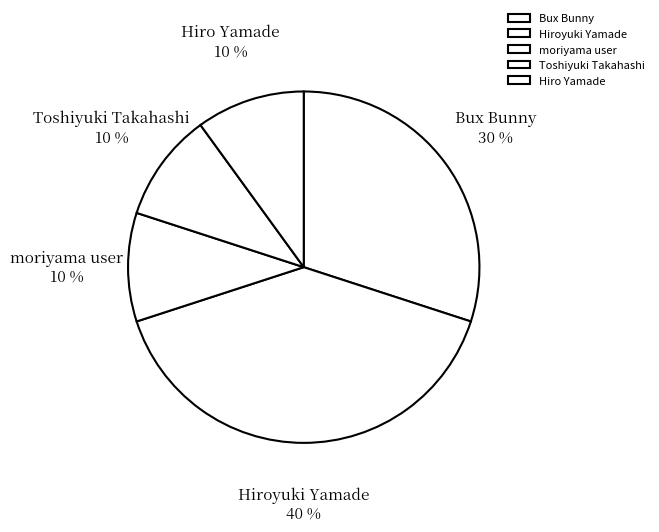

Approximately how many times larger is the value at Hiro Yamade compared to Bux Bunny?

0.3